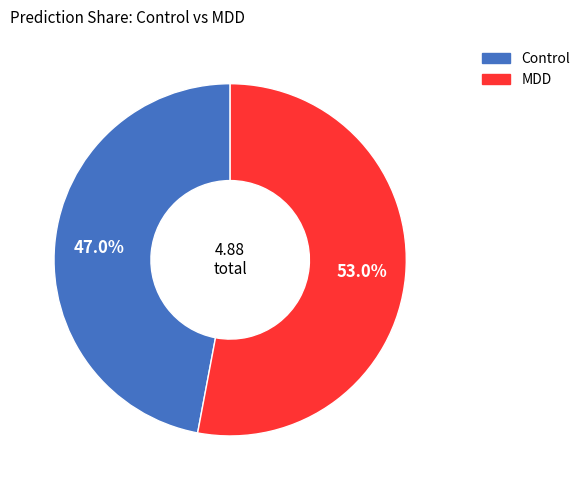

Does any single category account for the majority?

Yes